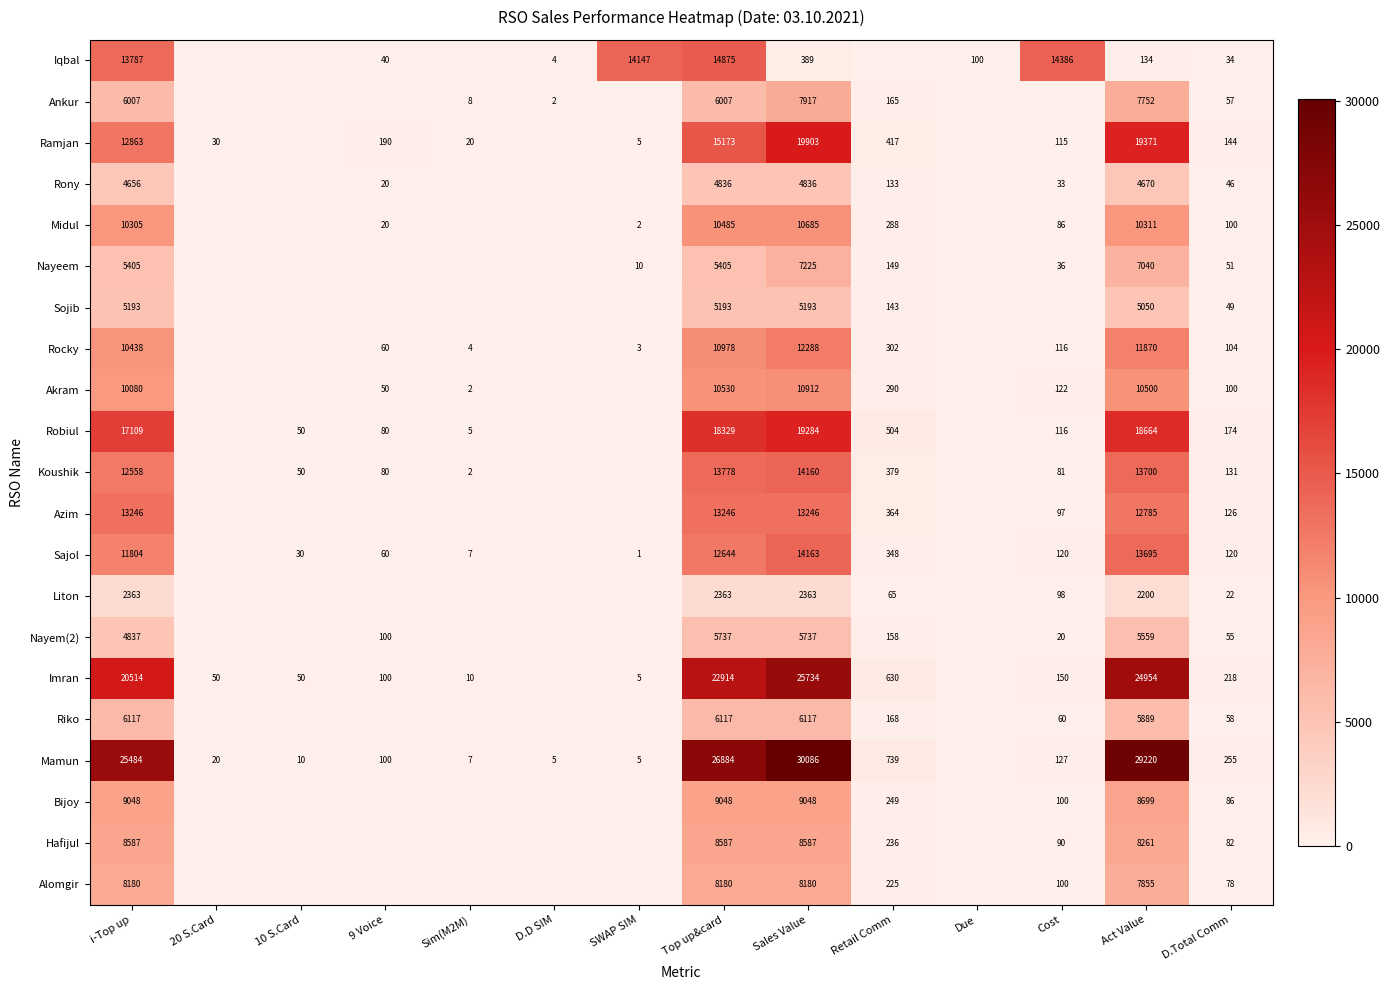

Which has a higher value, 9 Voice or D.D SIM?

9 Voice